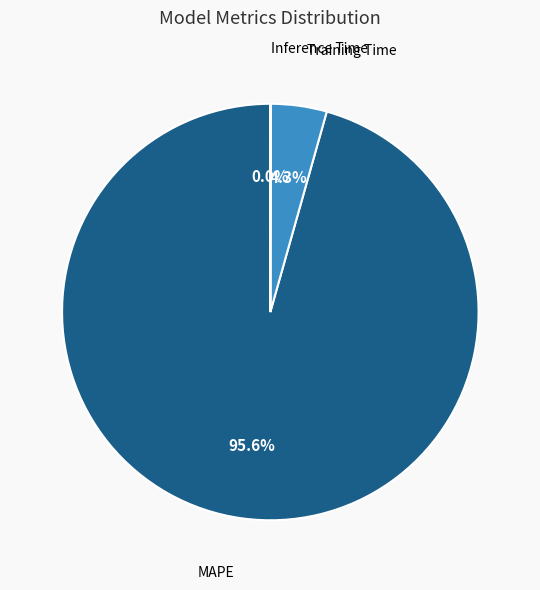

Is there a majority slice in this chart?

Yes